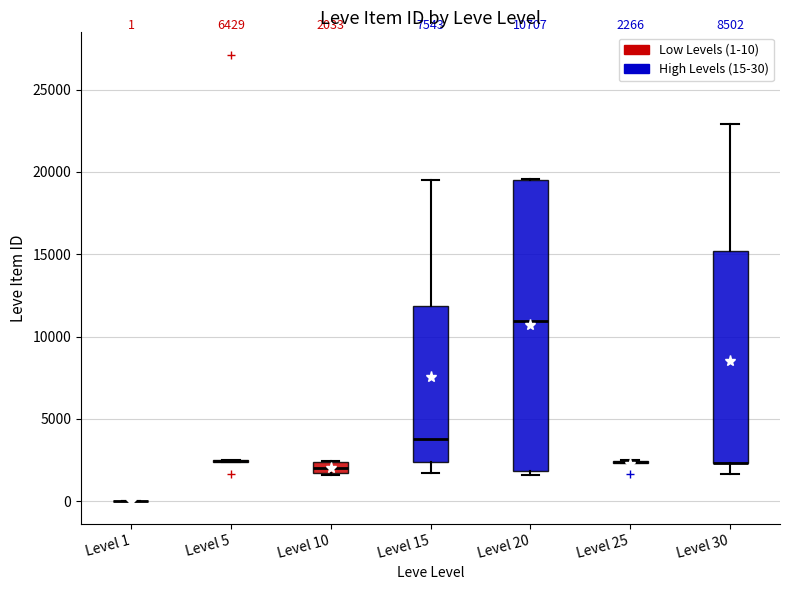

Which box is the tallest, from its lower edge to its upper edge?

Level 20